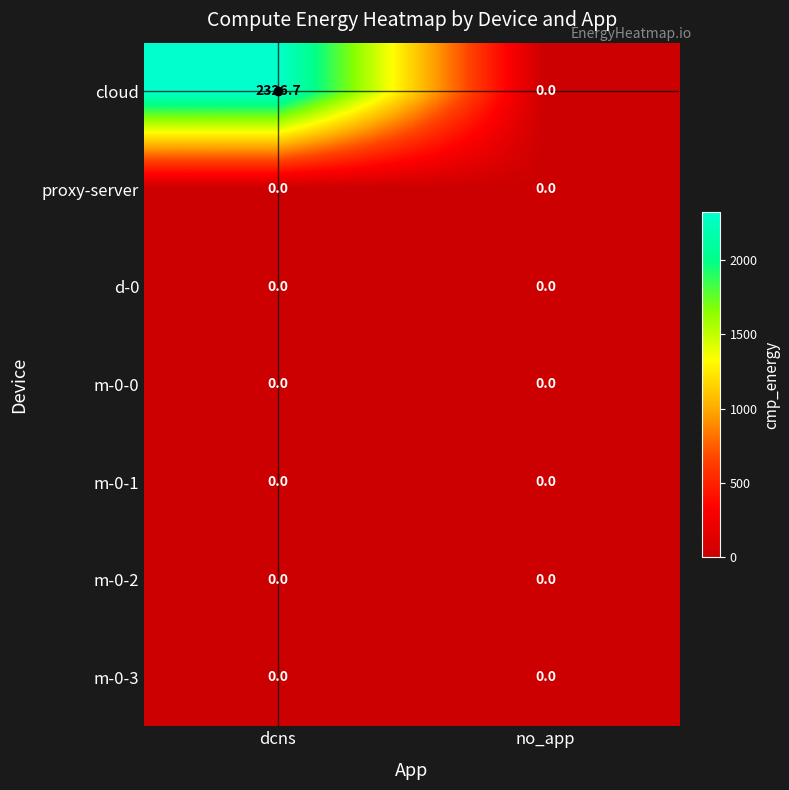

At which category is the sum across all series the highest?

dcns